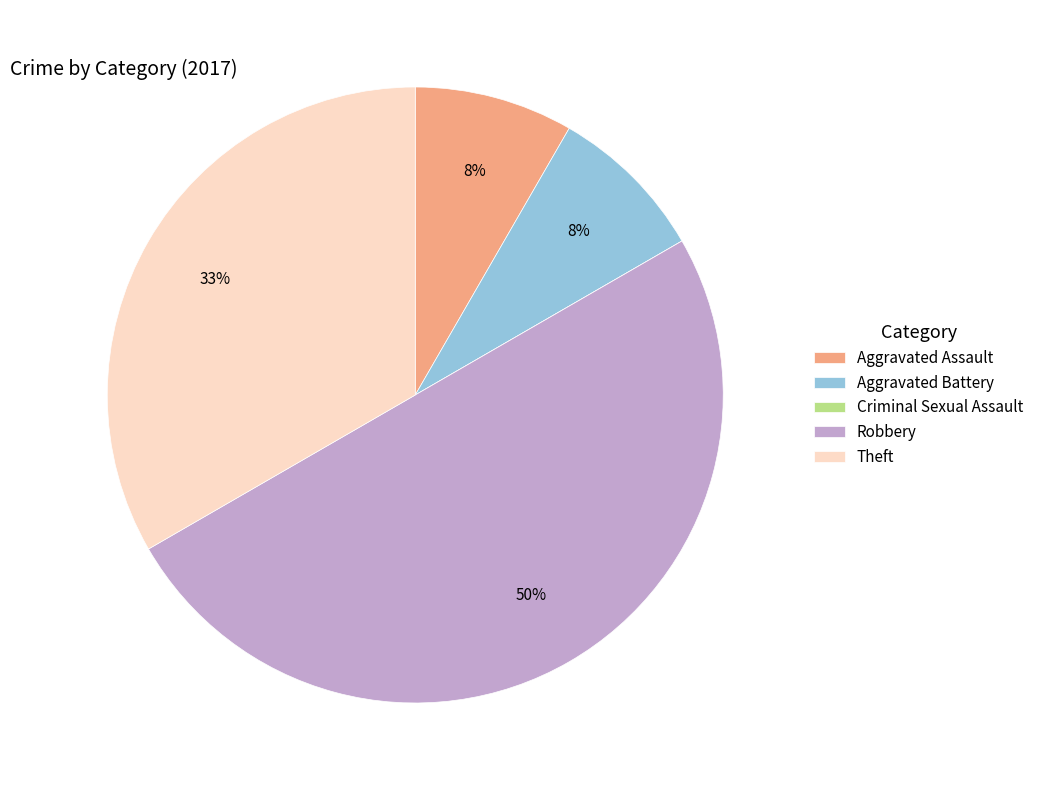

True or false: Aggravated Battery accounts for 14% of the total.

False